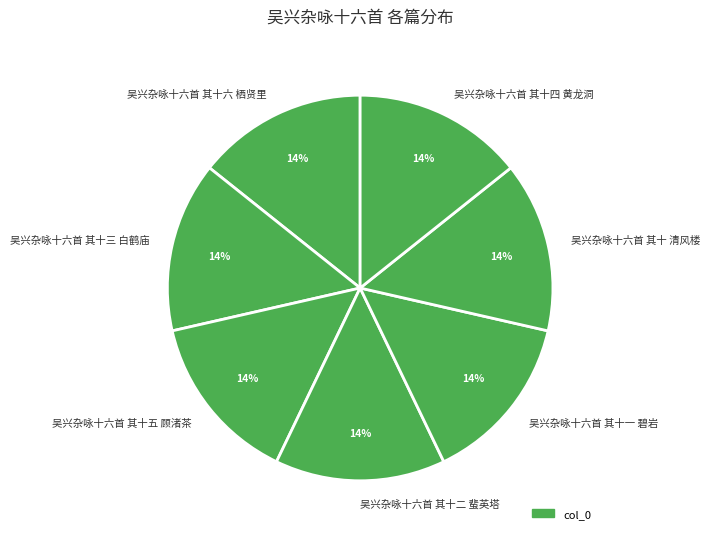

Approximately how many times larger is the value at 吴兴杂咏十六首 其十三 白鹤庙 compared to 吴兴杂咏十六首 其十四 黄龙洞?

1.0